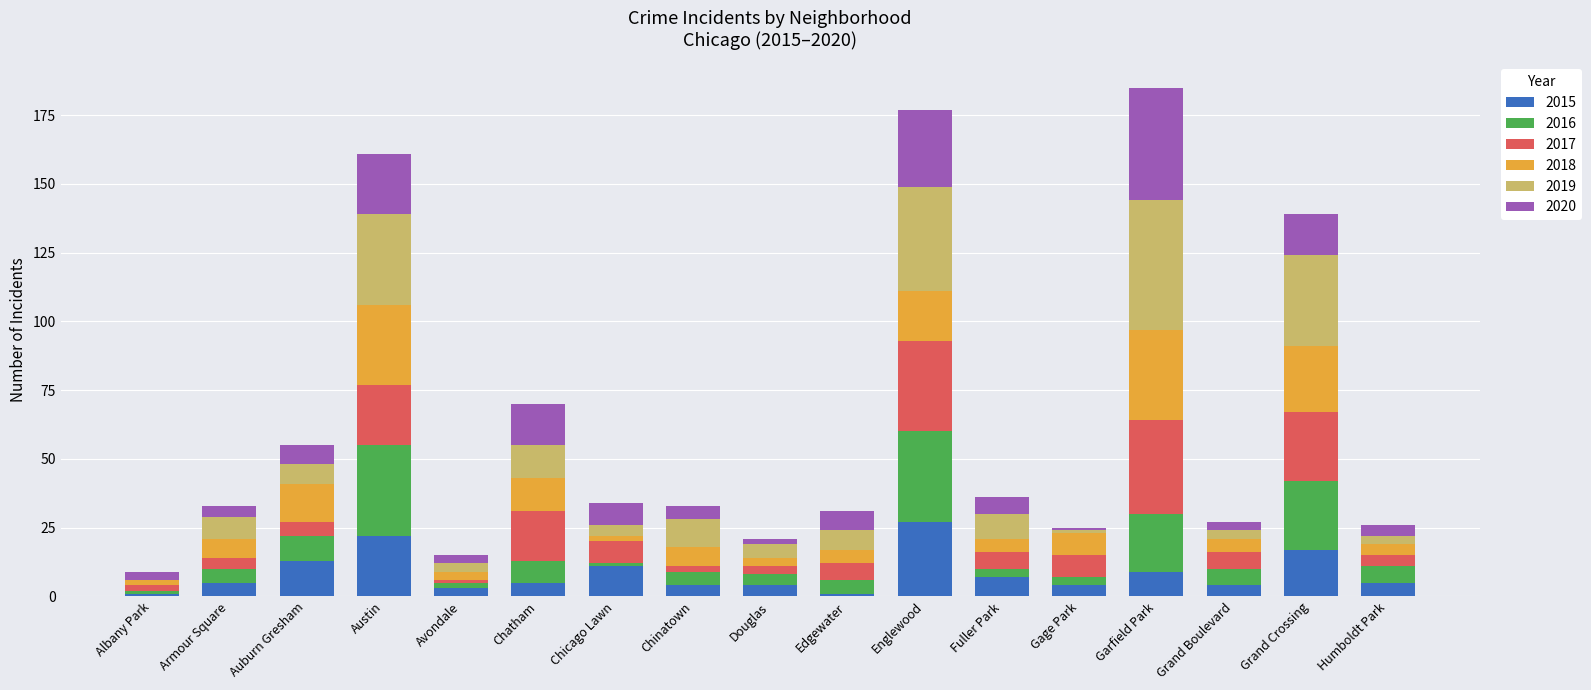

What is the highest value of the 2015 series?

27